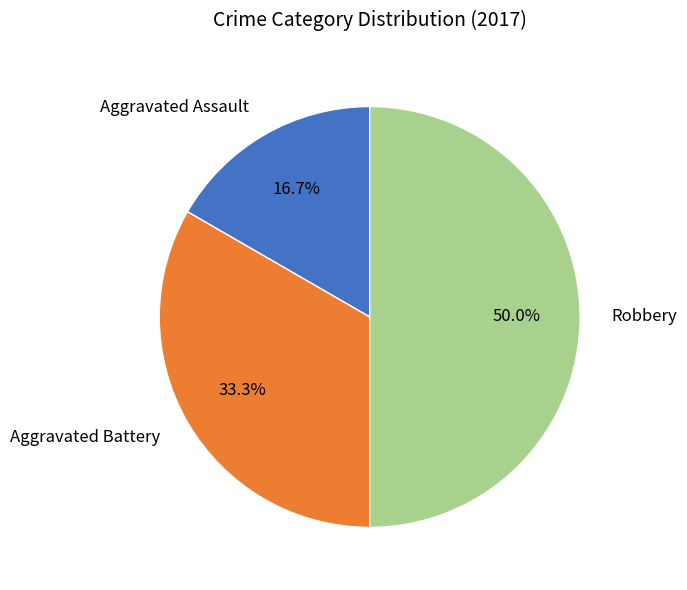

To the nearest percent, what is the difference between the largest and smallest slice percentages?

33%